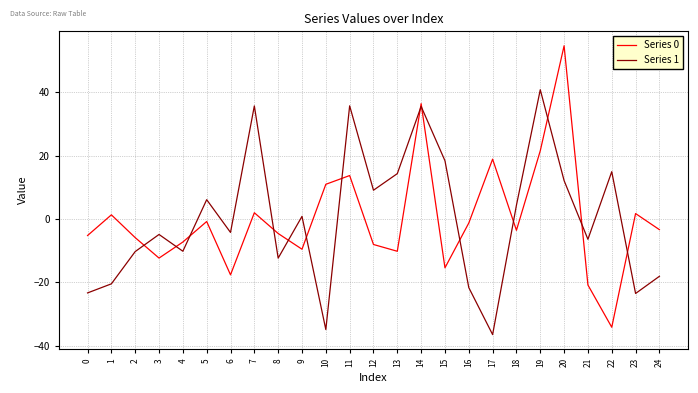

Rank the series by their maximum value, from highest to lowest.

Series 0, Series 1